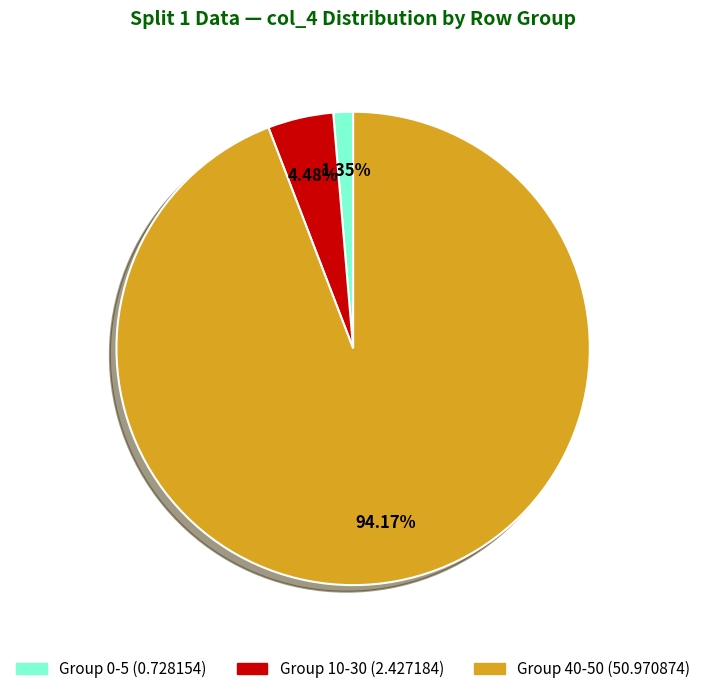

Does any single category account for the majority?

Yes